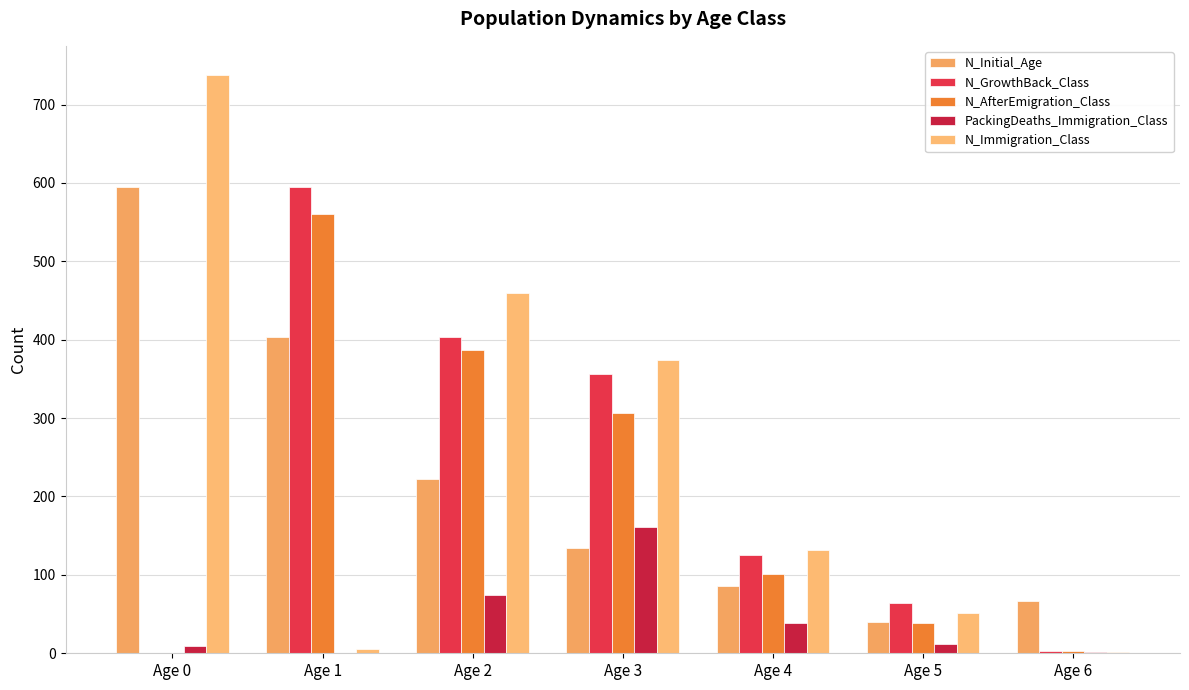

The value of N_Initial_Age at Age 2 is 222. True or false?

True